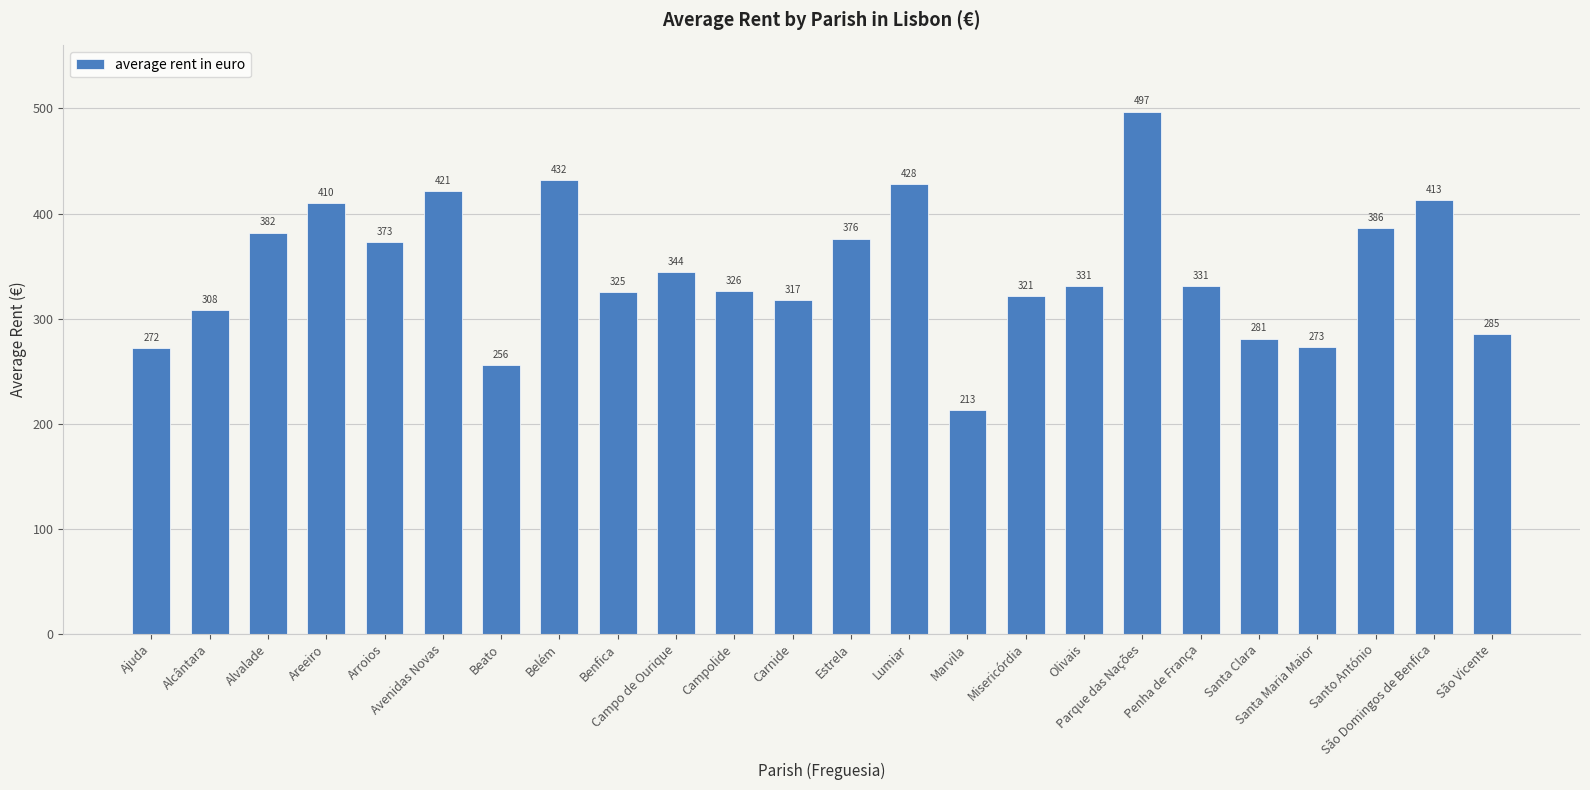

True or false: the data shows 255.7 at Beato.

True